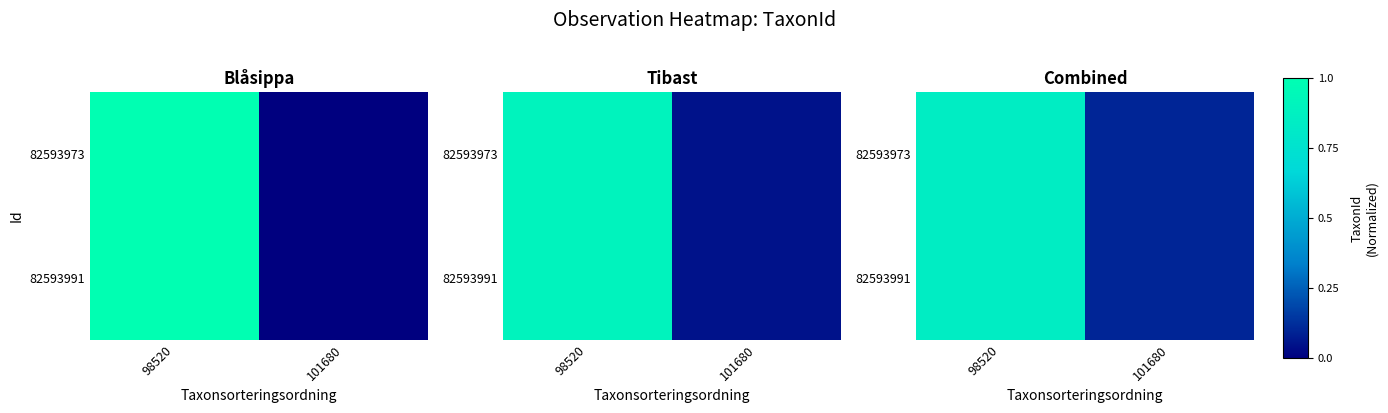

Where is 82593973 nearest to the value 0?

101680